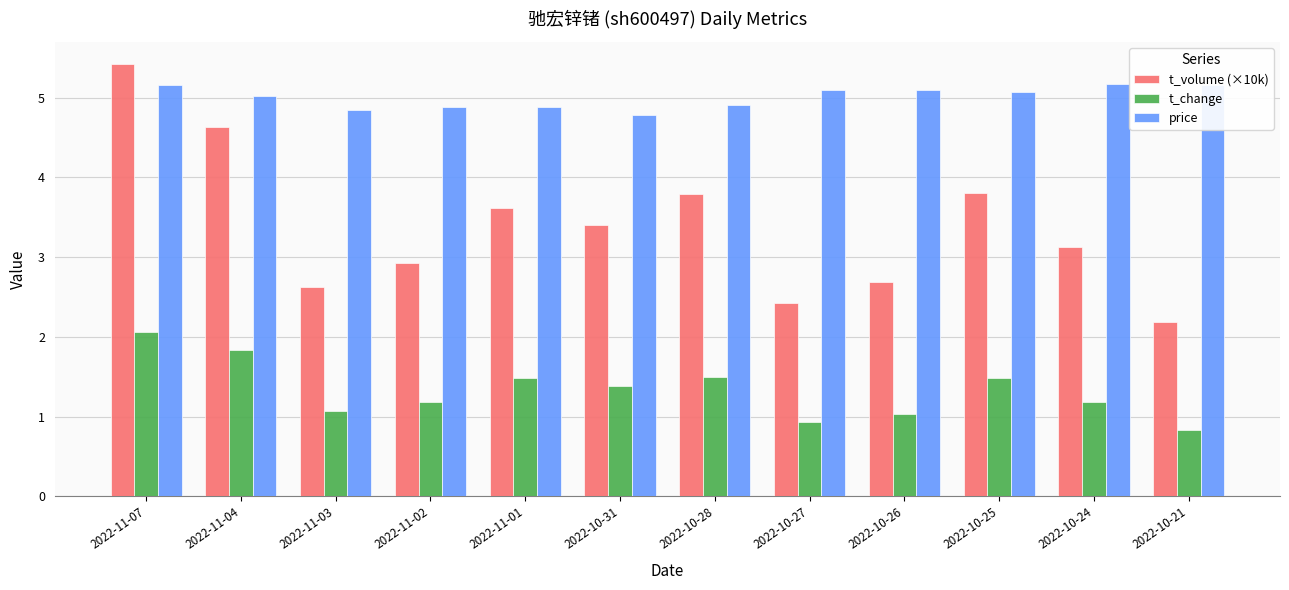

How many series are shown in this chart?

3